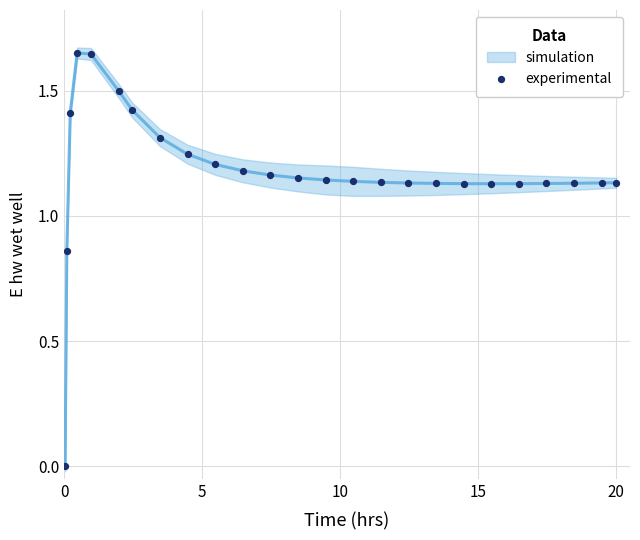

What is the range of X values (max minus min)?

20.0